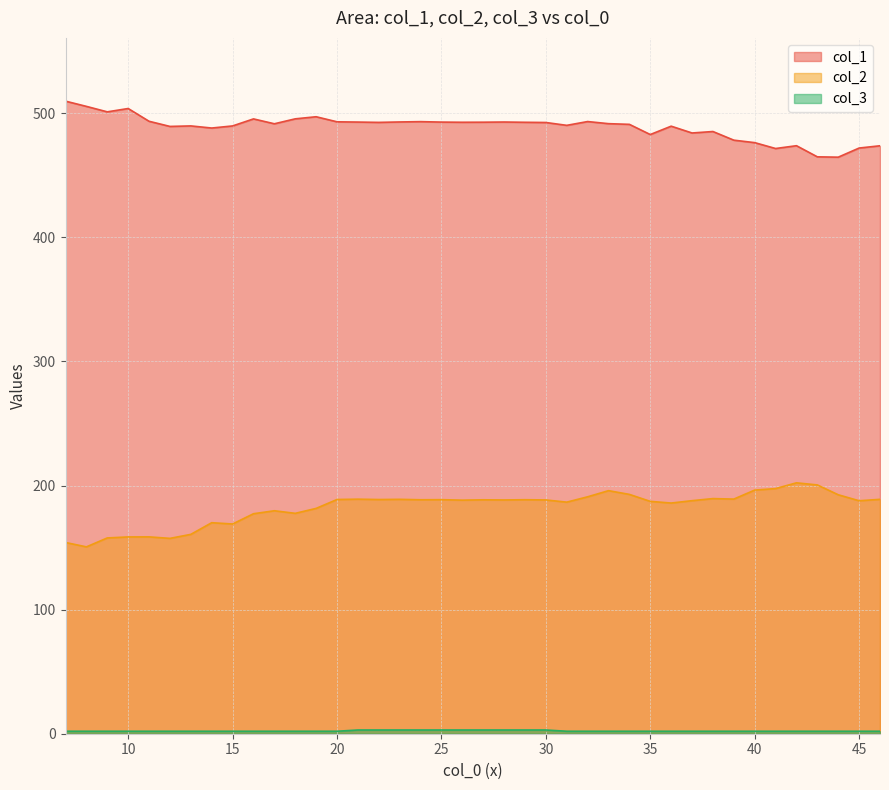

Reading left to right, list all the values displayed in this chart.

col_1: 7=509.7	8=505.5	9=501.1	10=503.8	11=493.5	12=489.3	13=489.8	14=488.0	15=489.7	16=495.4	17=491.5	18=495.5	19=497.1	20=493.1	21=492.9	22=492.6	23=492.9	24=493.2	25=492.8	26=492.7	27=492.7	28=492.9	29=492.7	30=492.5	31=490.2	32=493.3	33=491.6	34=491.0	35=482.8	36=489.5	37=484.1	38=485.2	39=478.3	40=476.3	41=471.5	42=473.8	43=464.8	44=464.6	45=471.9	46=473.8
col_2: 7=154.1	8=150.6	9=157.8	10=158.6	11=158.6	12=157.4	13=160.6	14=170.0	15=169.0	16=177.3	17=179.7	18=177.6	19=181.6	20=188.7	21=189.0	22=188.7	23=188.9	24=188.5	25=188.6	26=188.2	27=188.5	28=188.4	29=188.6	30=188.4	31=186.6	32=190.9	33=195.8	34=192.8	35=187.2	36=185.9	37=187.8	38=189.5	39=189.1	40=196.3	41=197.5	42=202.2	43=200.5	44=192.5	45=187.7	46=188.9
col_3: 7=2.0	8=2.0	9=2.0	10=2.0	11=2.0	12=2.0	13=2.0	14=2.0	15=2.0	16=2.0	17=2.0	18=2.0	19=2.0	20=2.0	21=3.0	22=3.0	23=3.0	24=3.0	25=3.0	26=3.0	27=3.0	28=3.0	29=3.0	30=3.0	31=2.0	32=2.0	33=2.0	34=2.0	35=2.0	36=2.0	37=2.0	38=2.0	39=2.0	40=2.0	41=2.0	42=2.0	43=2.0	44=2.0	45=2.0	46=2.0